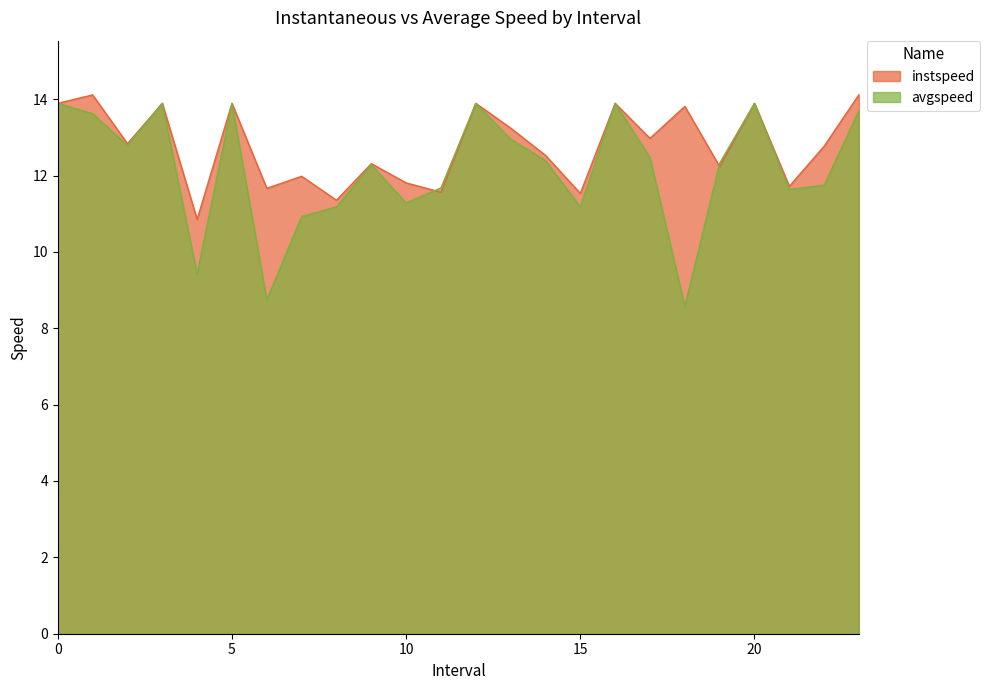

Which series has the largest total across all categories?

instspeed